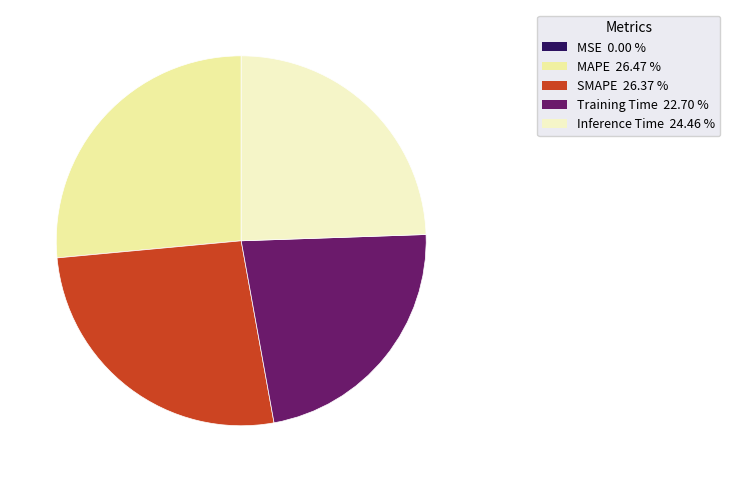

Is there a majority slice in this chart?

No